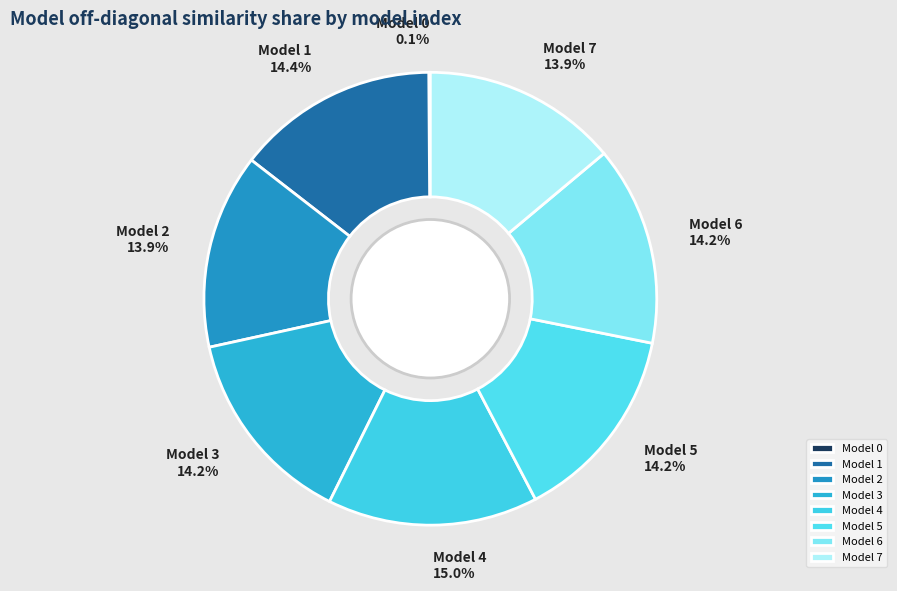

Which slice is the largest?

Model 4